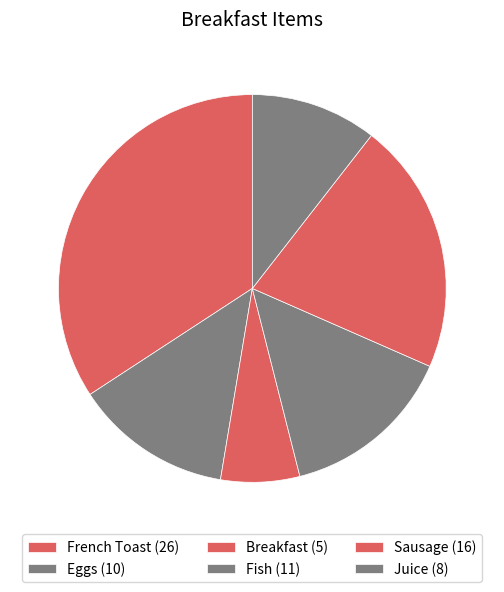

How many segments does this pie chart have?

6